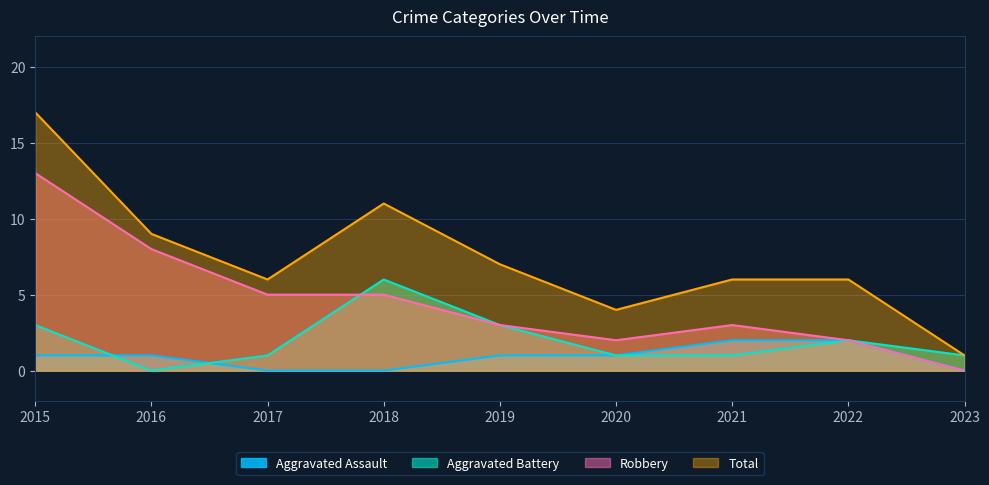

What is the value of the Aggravated Battery point at the 4th from the left?

6